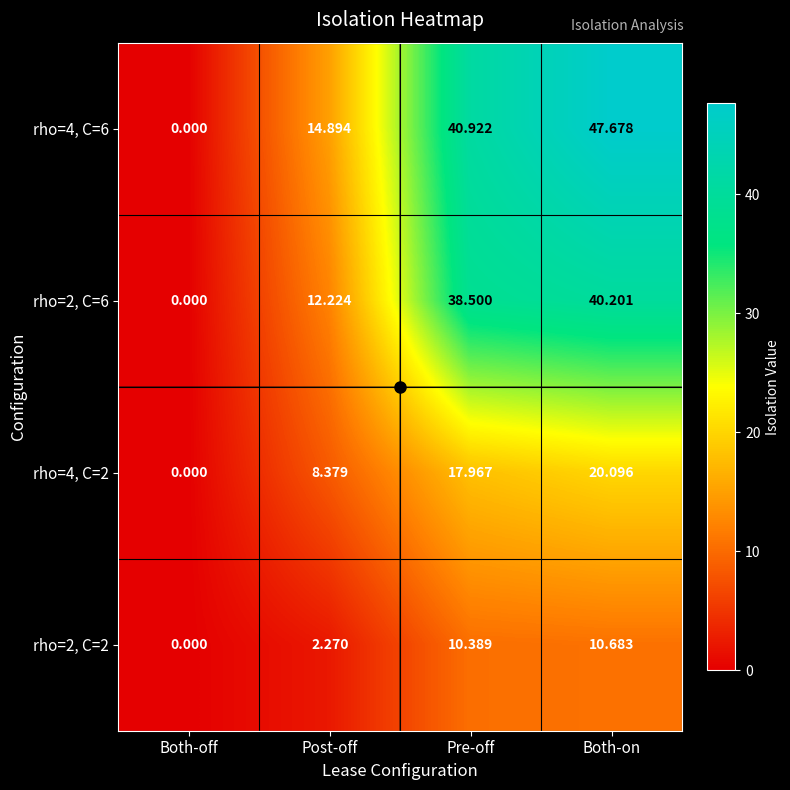

What is the total value across all series at Post-off?

37.8